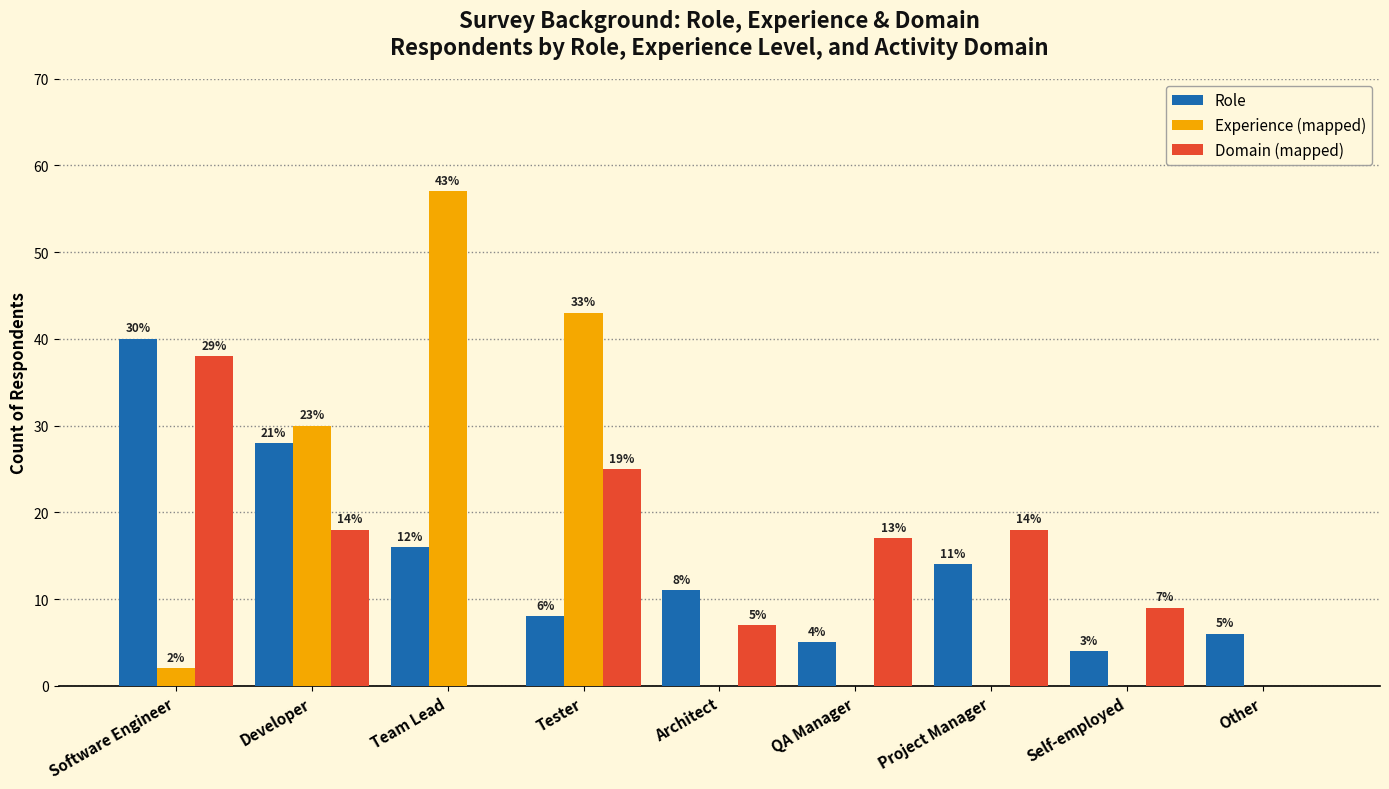

Between Architect and QA Manager, which series saw the biggest shift?

Domain (mapped)